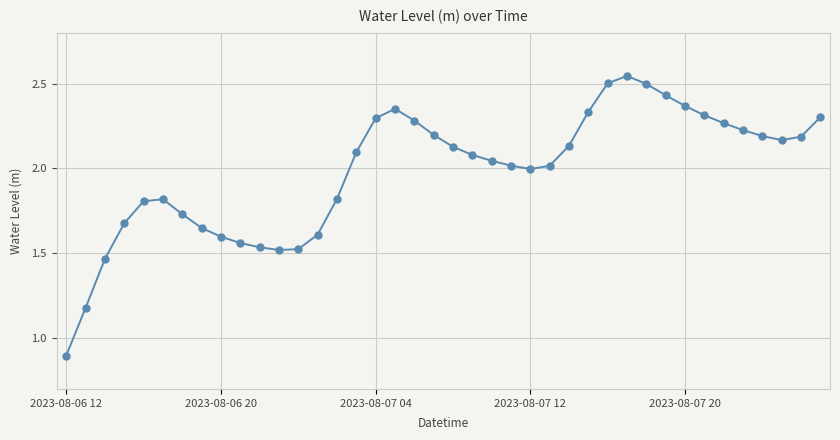

What is the difference between the second highest and second lowest values?

1.3